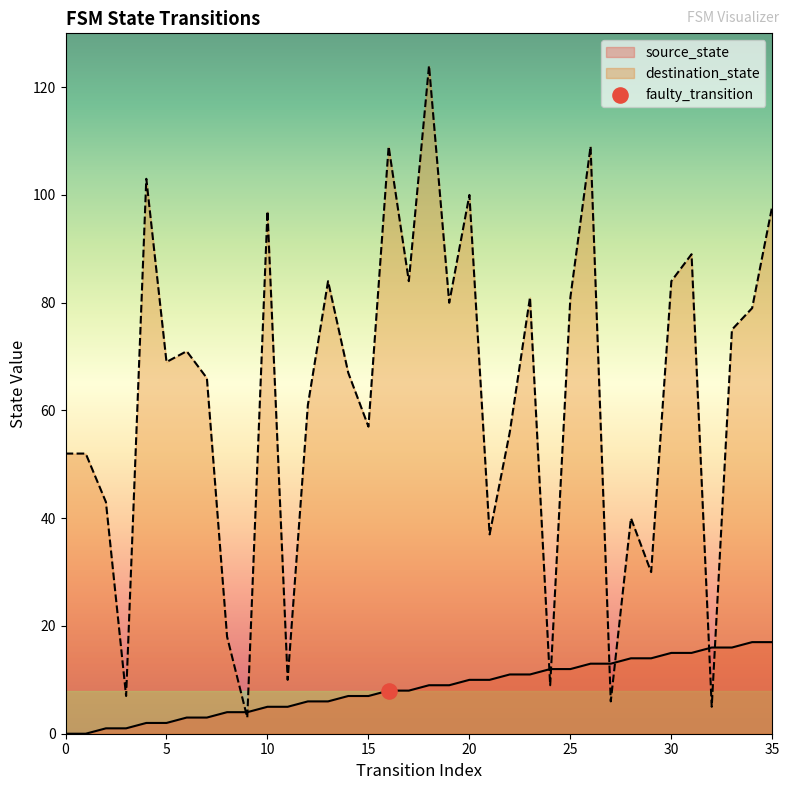

What is the change in value from 0 to 32?

+16